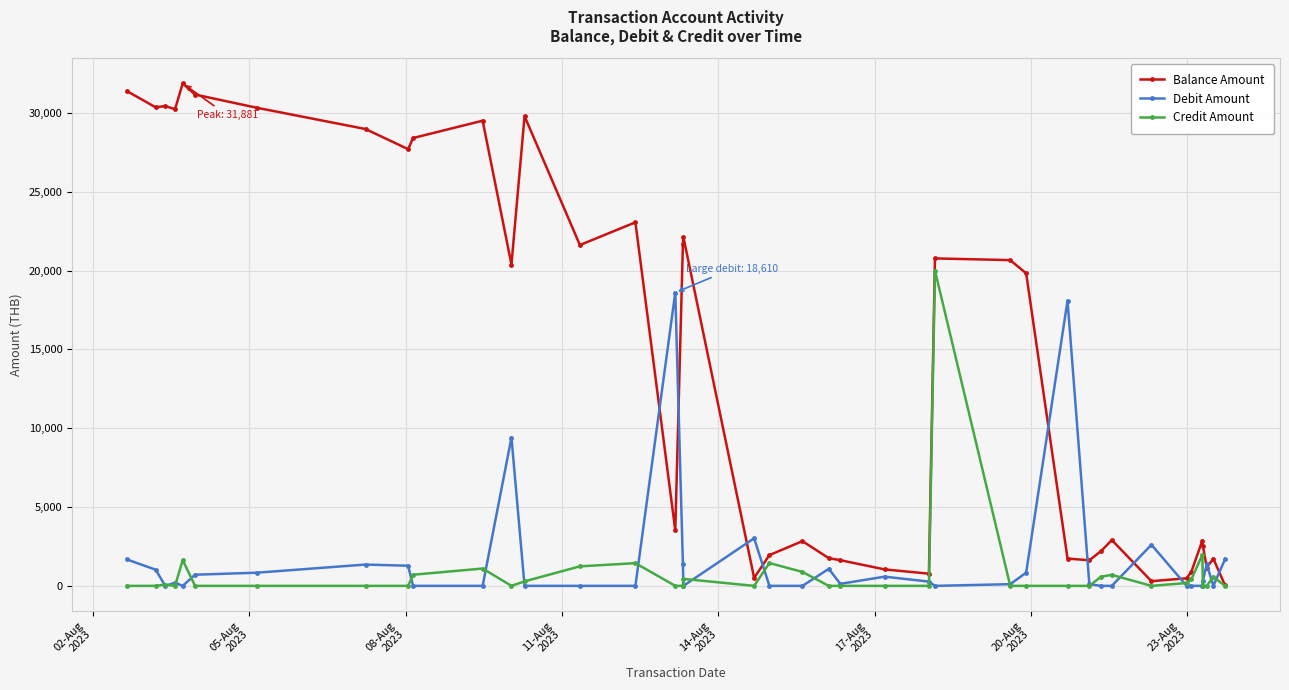

In Debit Amount, how many points are higher than both neighbors (excluding endpoints)?

10